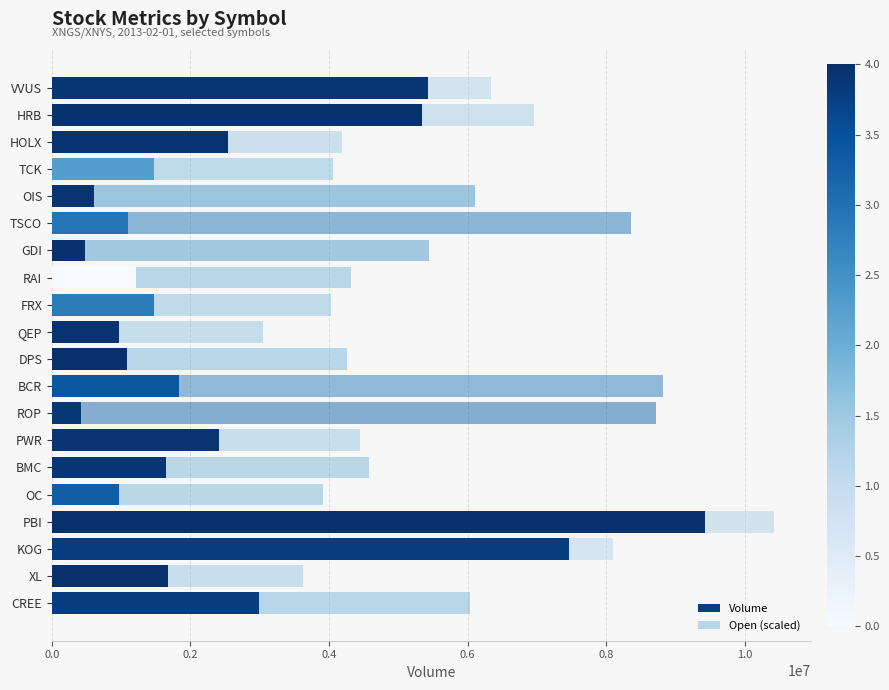

How many series are shown in this chart?

2